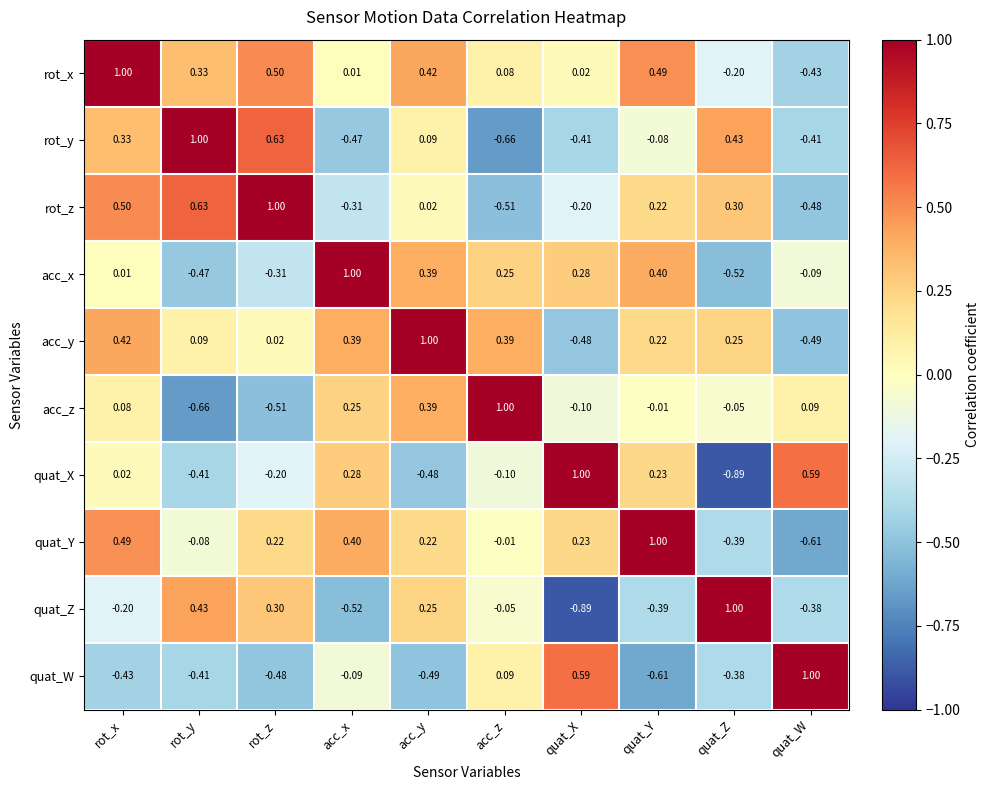

At which label is acc_x closest to 0?

rot_x